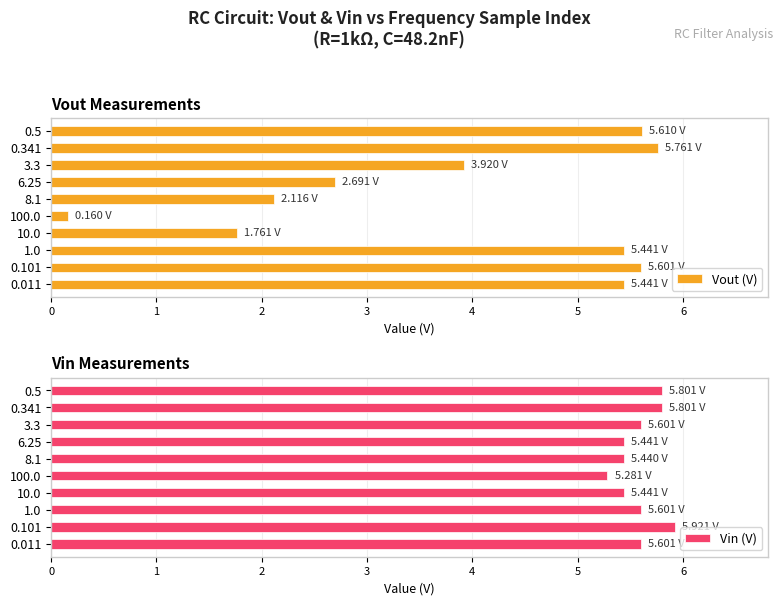

How many groups of bars are there?

10